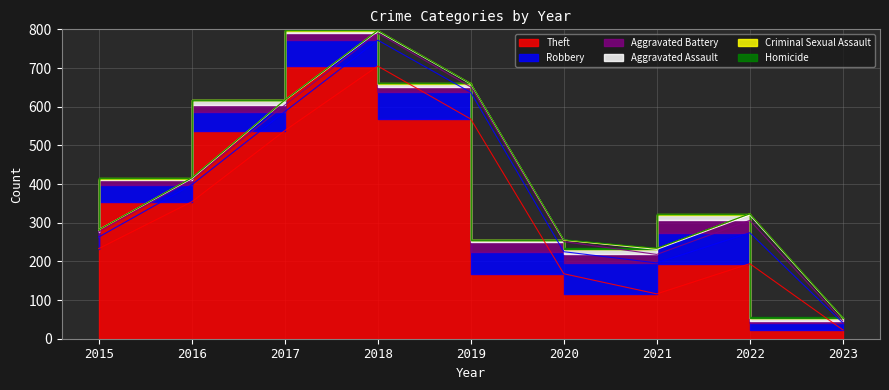

What value does the Homicide series have at 2021?

1